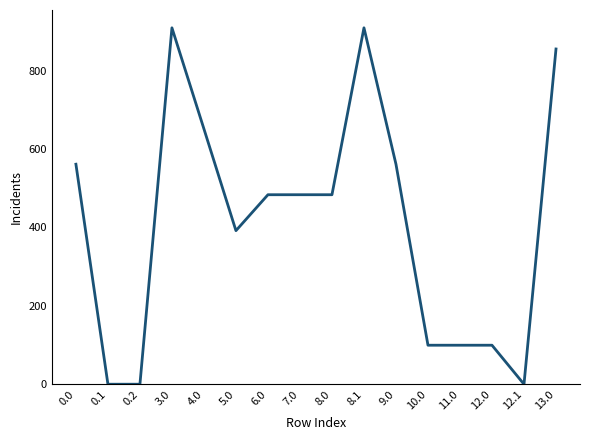

Reading left to right, extract all data points from this chart.

561.3	0.0	0.0	909.3	651.3	391.8	483.5	483.5	483.5	909.3	561.3	99.5	99.5	99.5	0.0	855.3